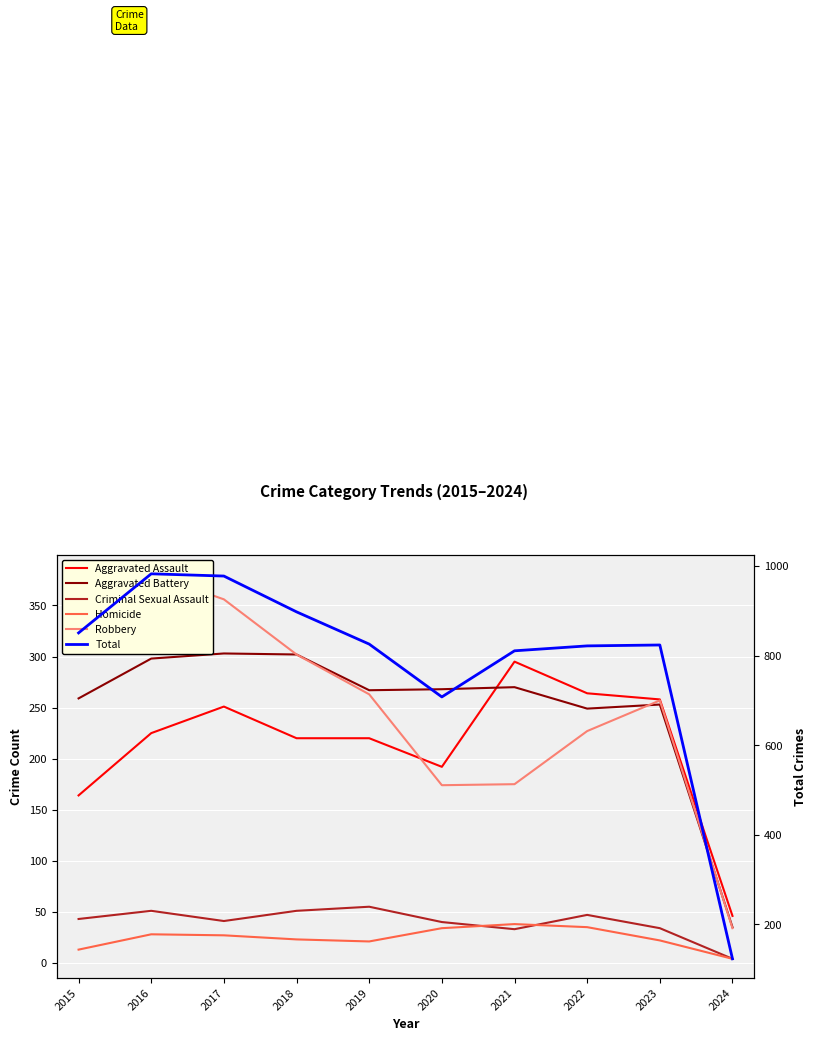

True or false: Homicide and Aggravated Assault cross at least once.

False